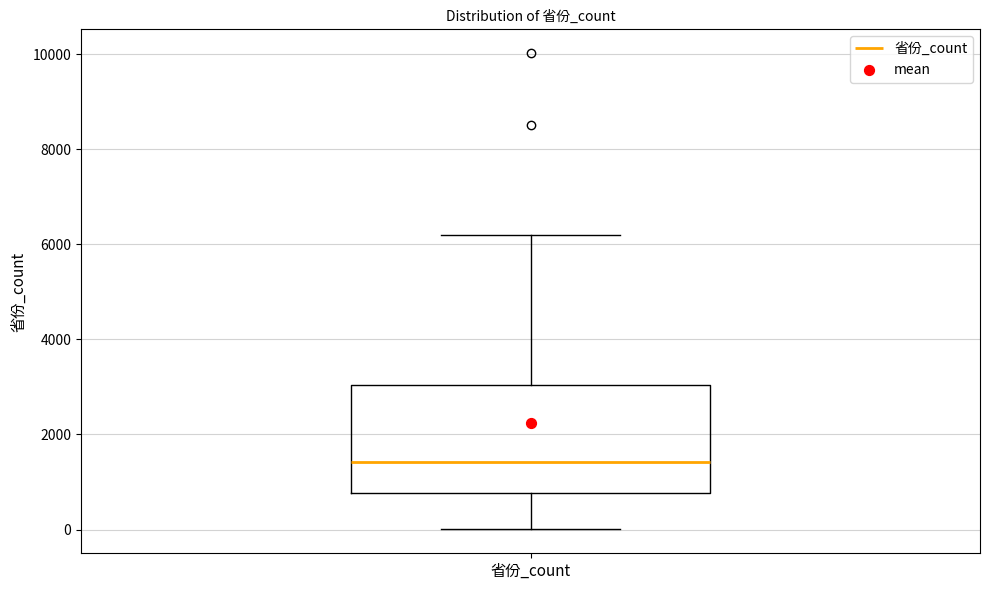

Read this box plot against the y-axis: the position of the median line, the range covered by the box, and the ends of both whiskers. The values are not printed on the chart, so give them approximately, as read against the axis.

median 1400, box 800 to 3000, whiskers 0 to 6200